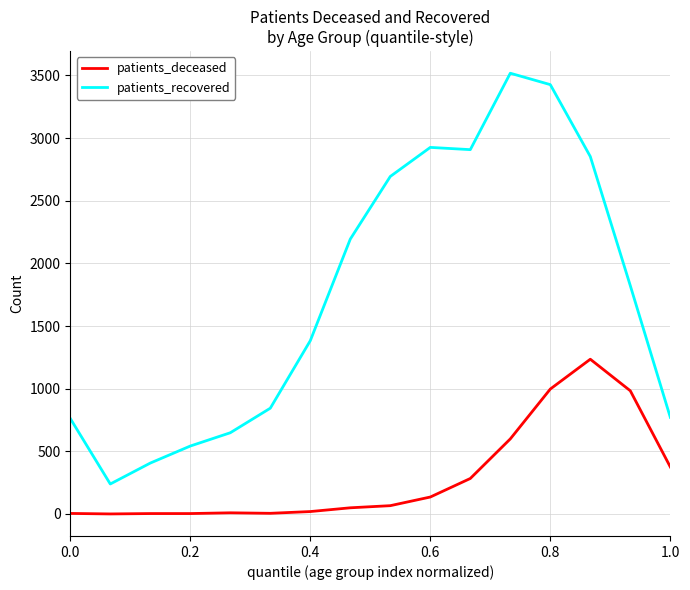

Which series has the largest range (max minus min)?

patients_recovered